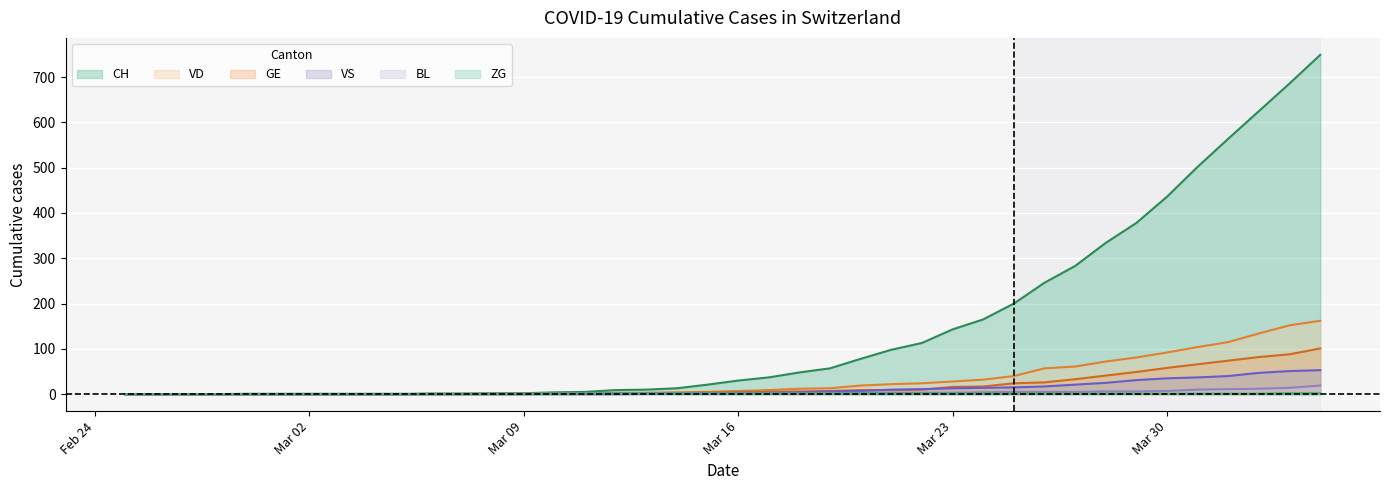

What is the difference between the highest and lowest values at 2020-03-20?

77